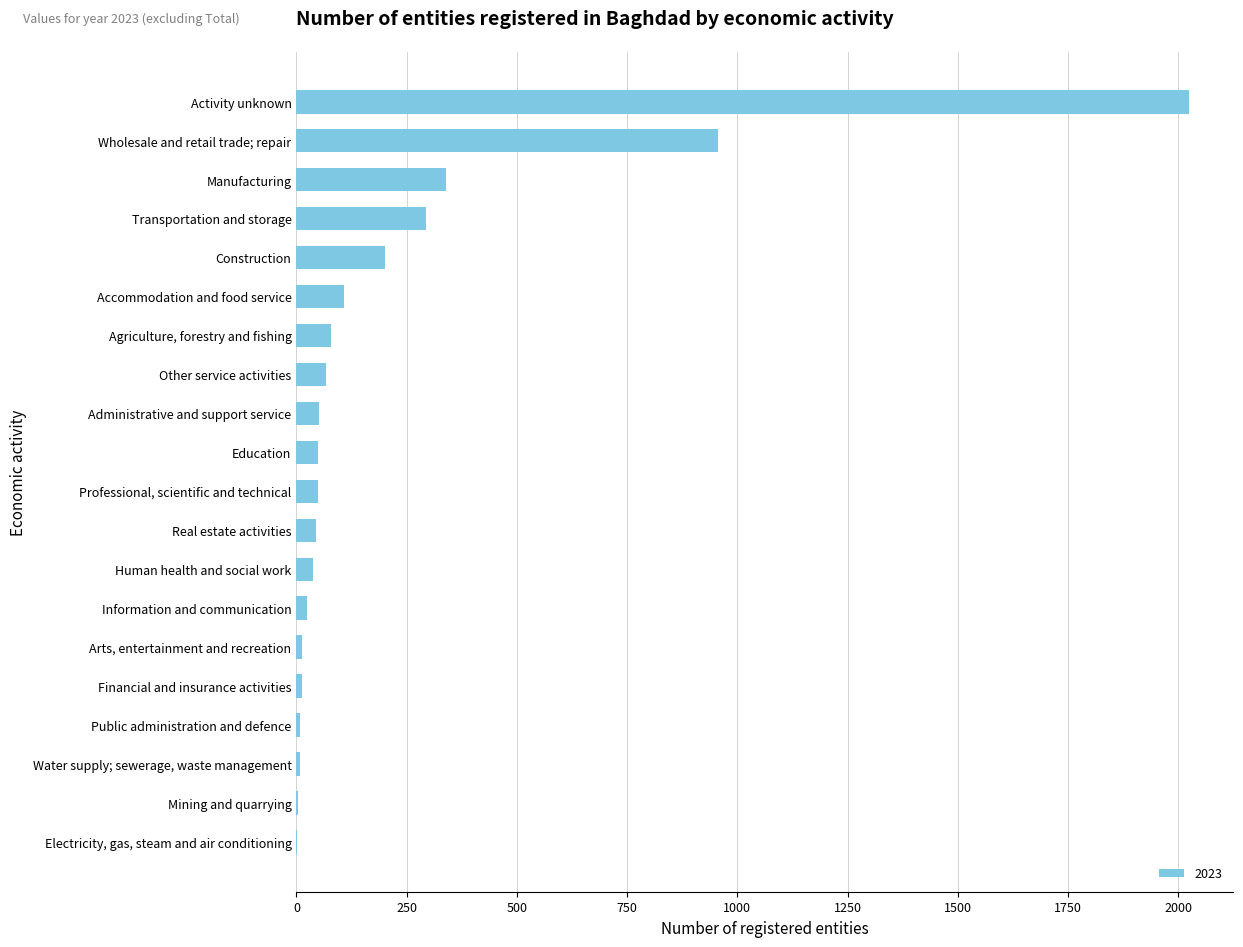

What is the sum of the values at Transportation and storage and Administrative and support service?

345